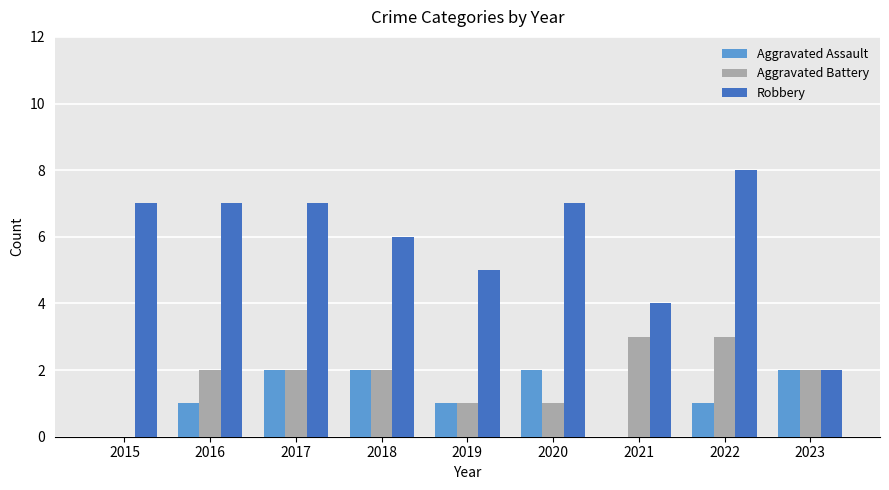

True or false: Robbery has a value of 2 at 2021.

False